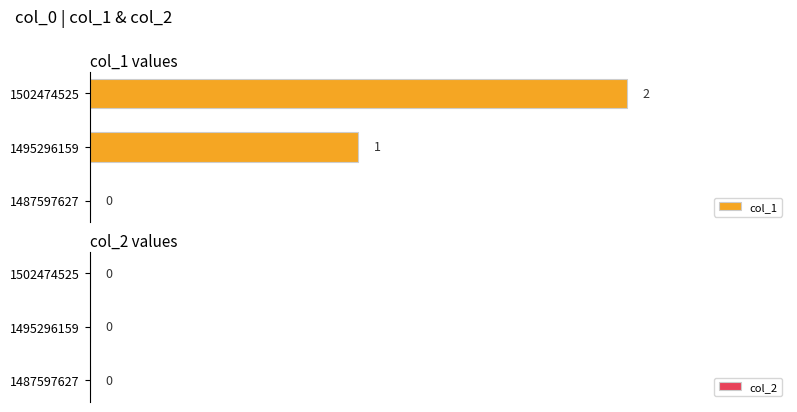

Is it true that the value at 1502474525 is 2?

True